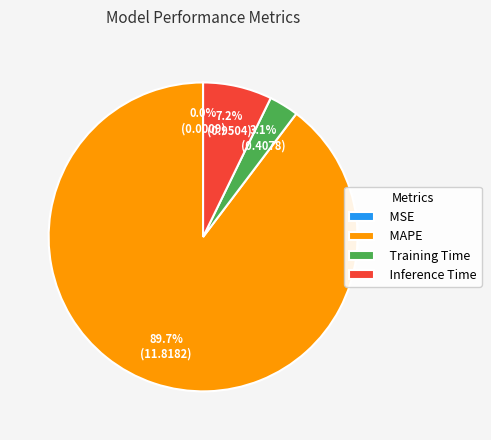

What is the largest slice in the pie chart?

MAPE